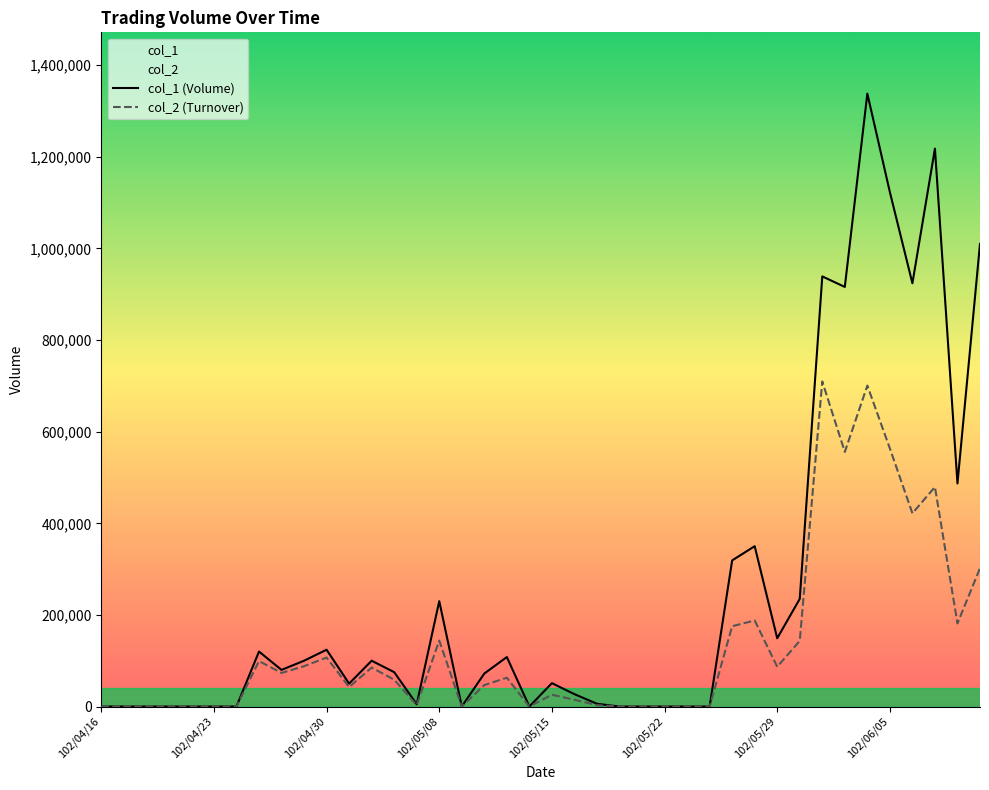

List the series in order of their overall mean, lowest first.

col_2 (Turnover), col_1 (Volume)